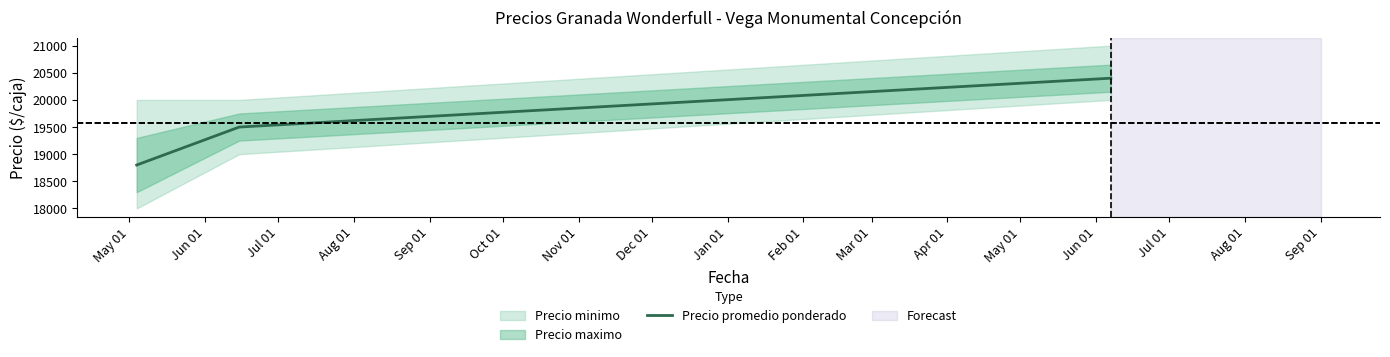

What is the maximum value shown in the chart?

20400